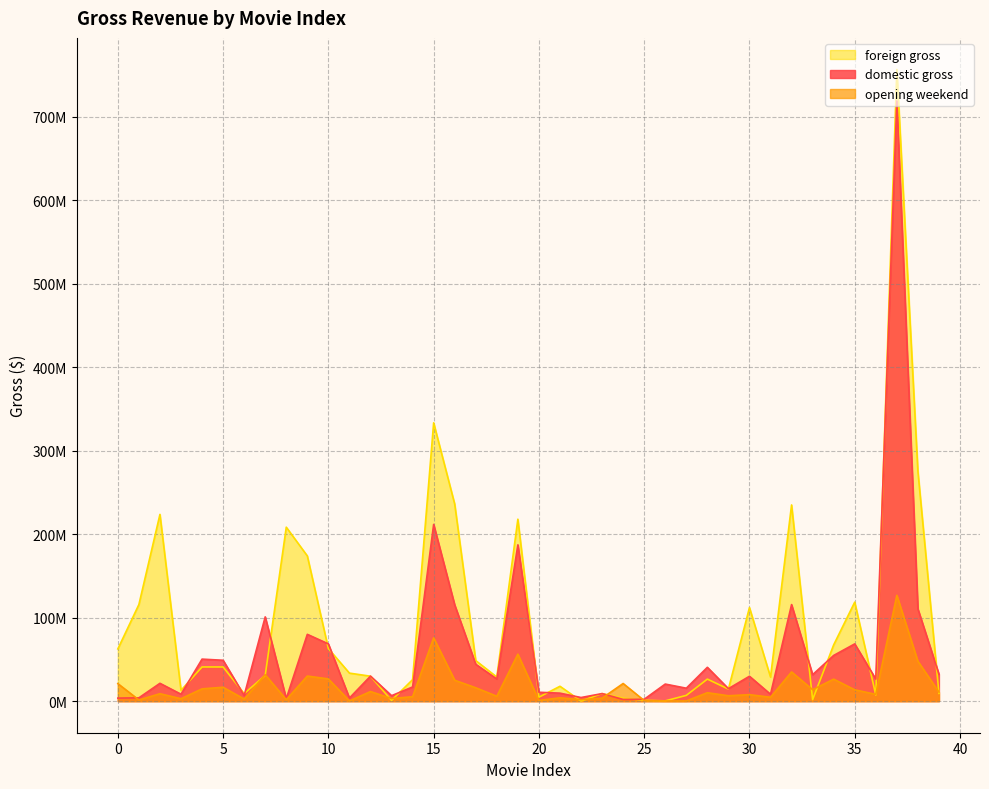

How many series are shown in this chart?

3